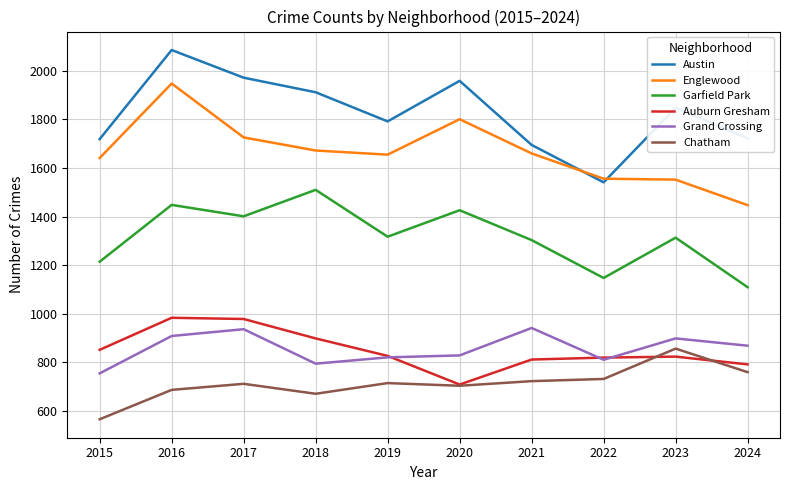

Is this an area chart (filled region under the line)?

No